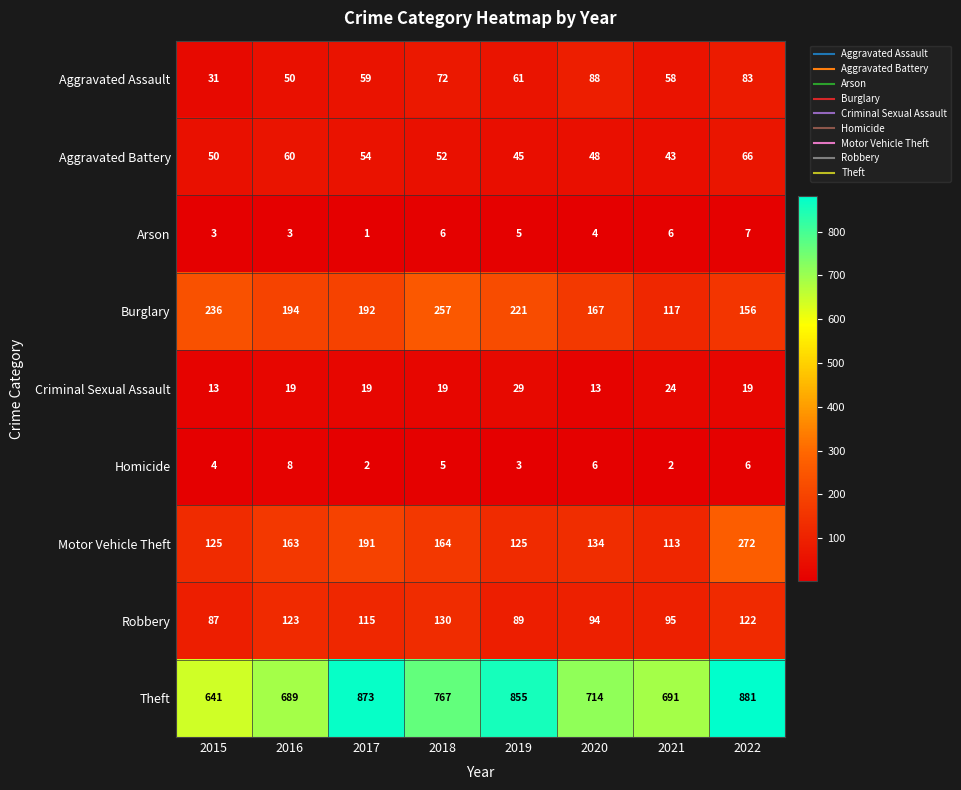

Is it true that Robbery equals 153 at 2021?

False